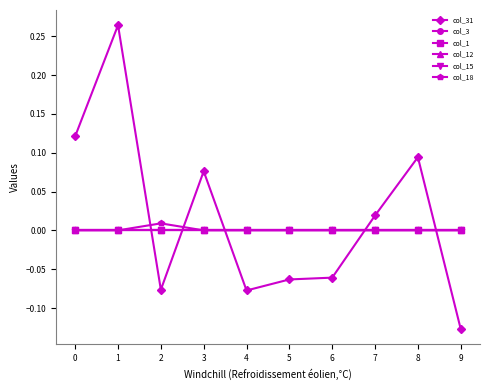

List the series in order of their peak value, lowest first.

col_3, col_1, col_12, col_15, col_18, col_31